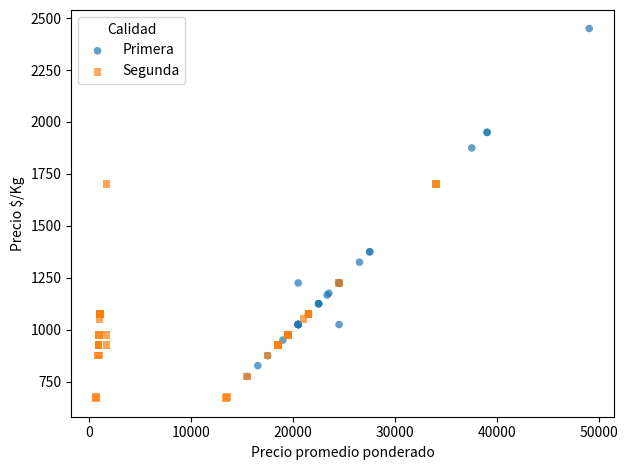

Which series reaches the maximum Y coordinate?

Primera